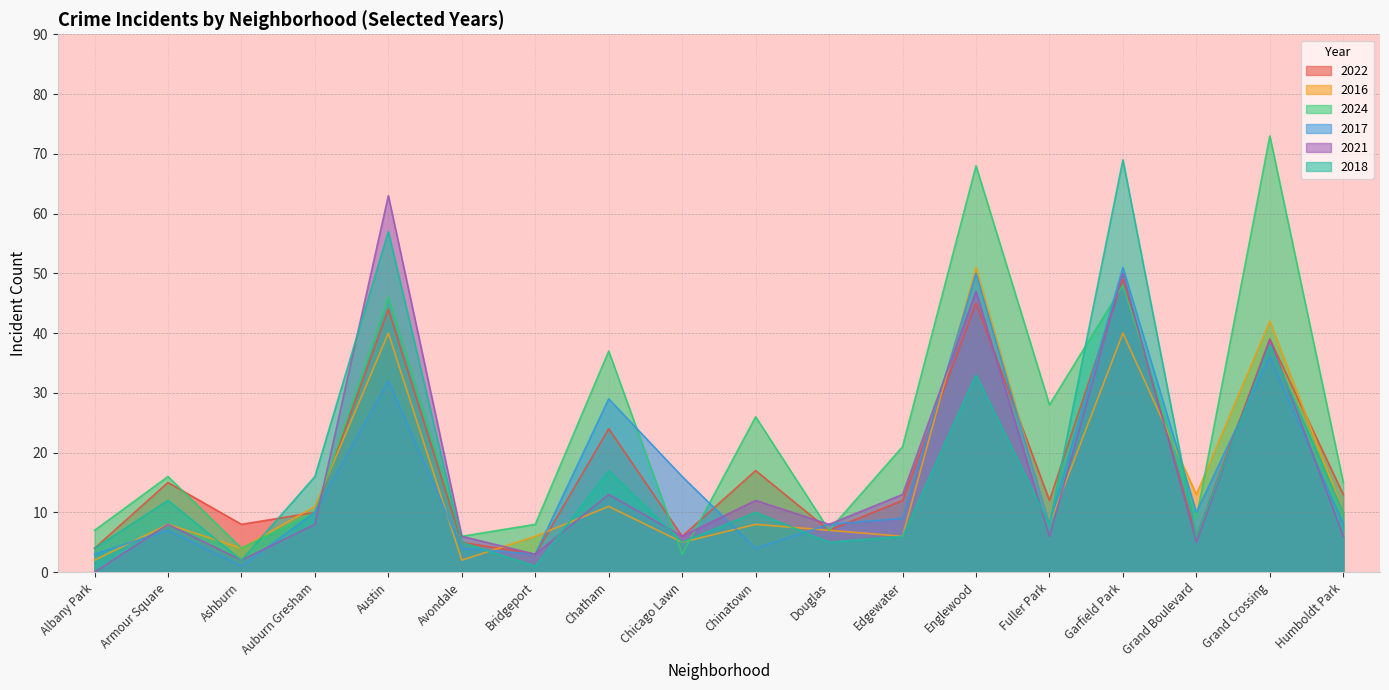

How many intersections are there between 2016 and 2024?

5